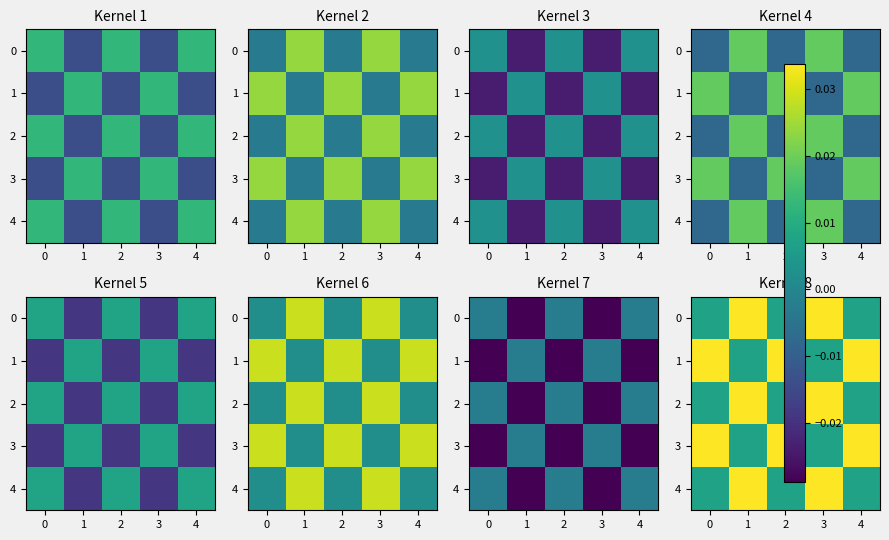

At how many categories does at least one series exceed 0?

5